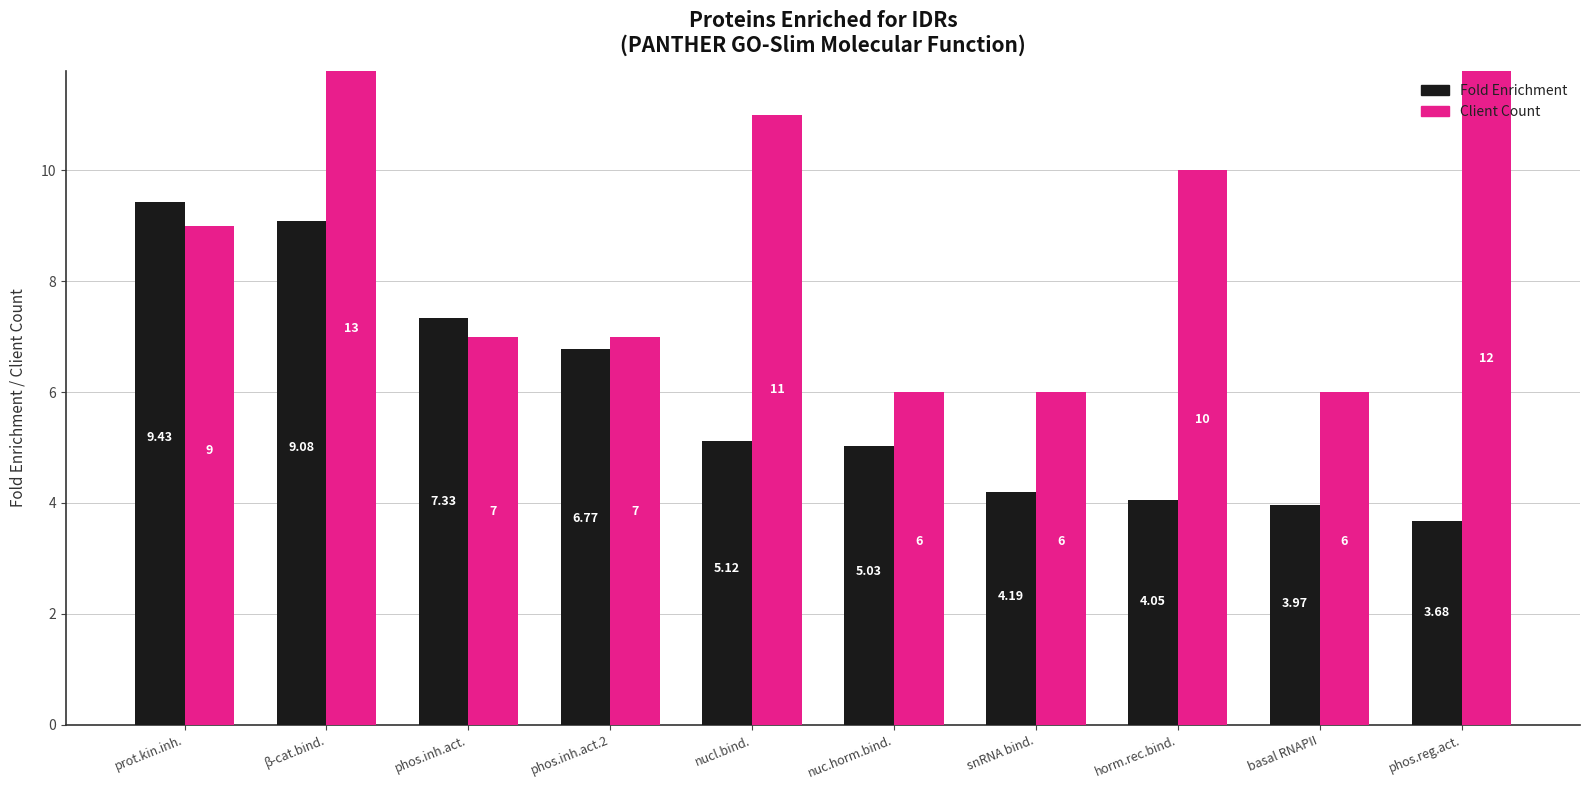

How many distinct data groups are displayed?

2